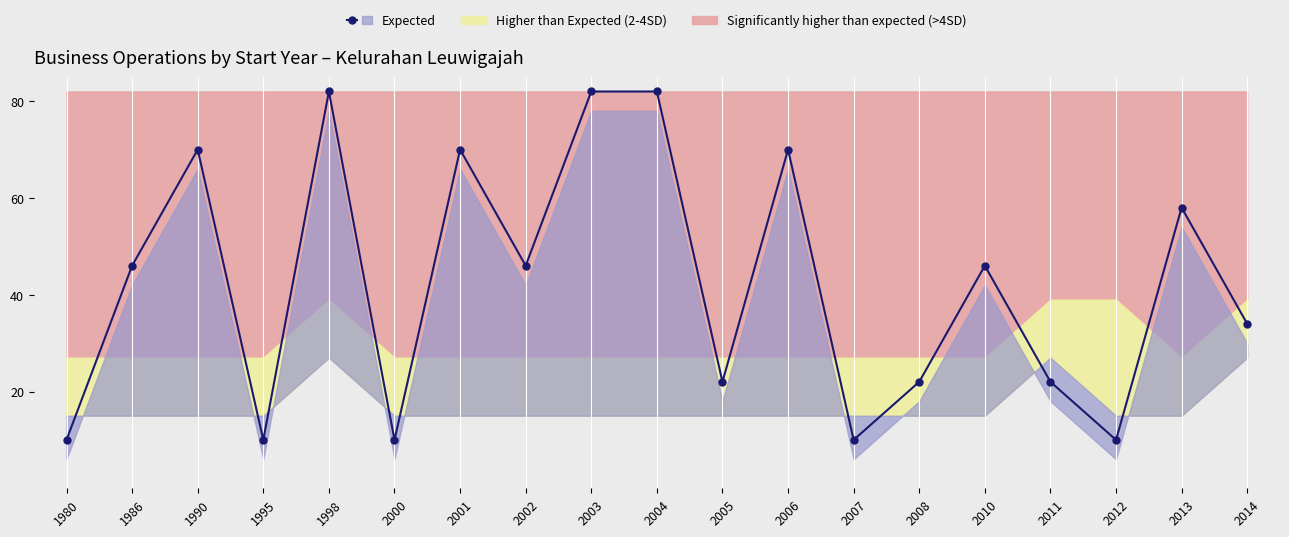

Is this an area chart (filled region under the line)?

No